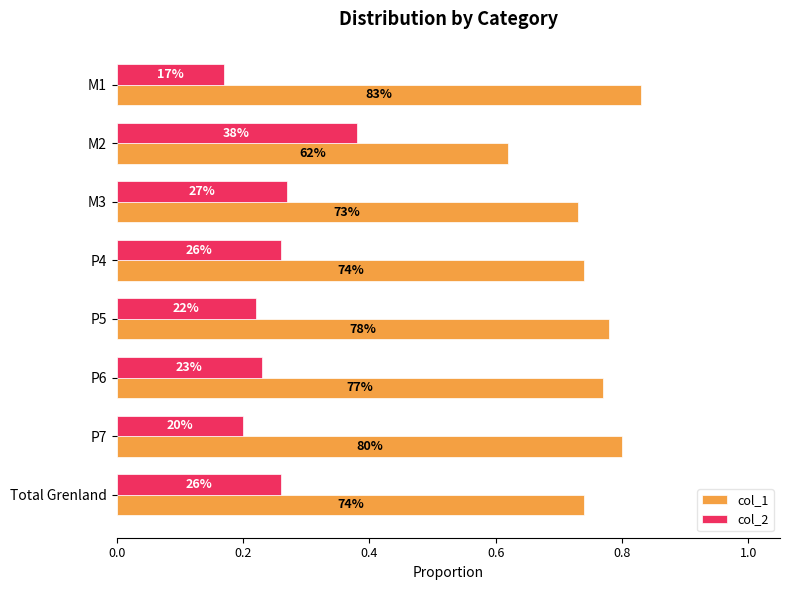

What is the highest value of the col_2 series?

0.4